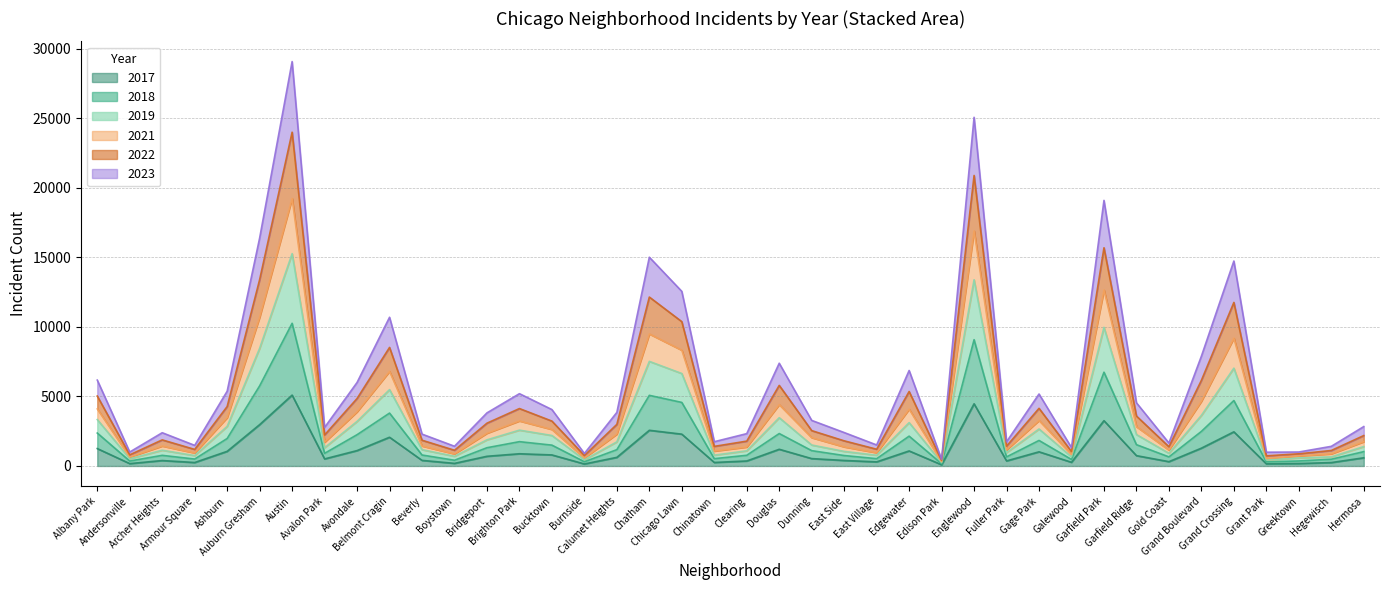

Rank the categories by 2021 value from lowest to highest.

Edison Park, Grant Park, Burnside, Andersonville, Greektown, Galewood, Hegewisch, Boystown, Armour Square, East Village, Gold Coast, Chinatown, Fuller Park, Clearing, East Side, Beverly, Archer Heights, Hermosa, Avalon Park, Dunning, Calumet Heights, Bridgeport, Bucktown, Garfield Ridge, Brighton Park, Gage Park, Ashburn, Avondale, Albany Park, Edgewater, Douglas, Grand Boulevard, Belmont Cragin, Chicago Lawn, Grand Crossing, Chatham, Auburn Gresham, Garfield Park, Englewood, Austin